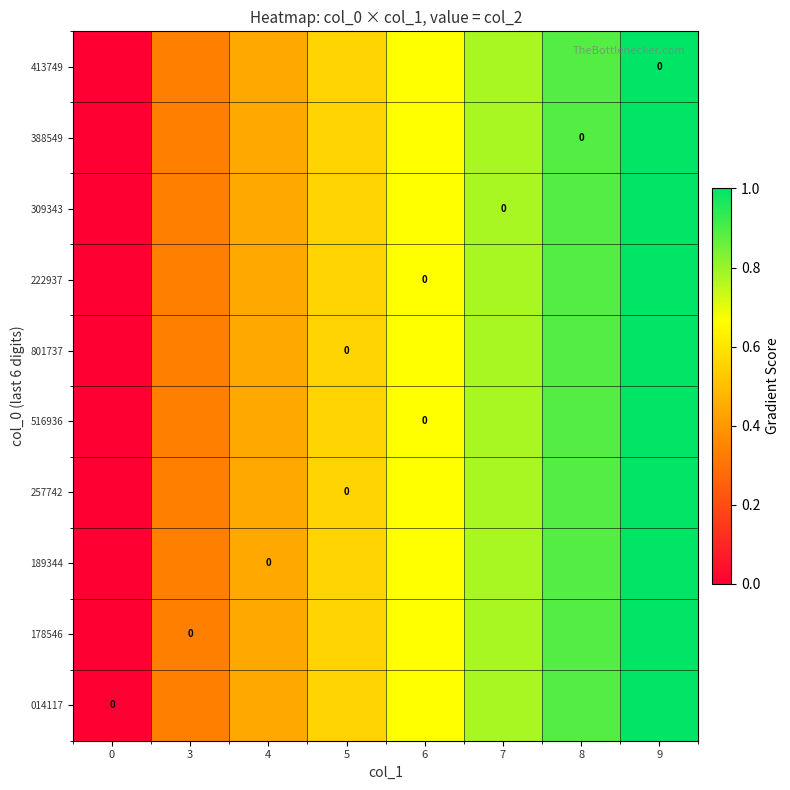

Reading left to right, transcribe all the data shown in this chart.

row_0: 0=0.0	3=0.3	4=0.4	5=0.6	6=0.7	7=0.8	8=0.9	9=1.0
row_1: 0=0.0	3=0.3	4=0.4	5=0.6	6=0.7	7=0.8	8=0.9	9=1.0
row_2: 0=0.0	3=0.3	4=0.4	5=0.6	6=0.7	7=0.8	8=0.9	9=1.0
row_3: 0=0.0	3=0.3	4=0.4	5=0.6	6=0.7	7=0.8	8=0.9	9=1.0
row_4: 0=0.0	3=0.3	4=0.4	5=0.6	6=0.7	7=0.8	8=0.9	9=1.0
row_5: 0=0.0	3=0.3	4=0.4	5=0.6	6=0.7	7=0.8	8=0.9	9=1.0
row_6: 0=0.0	3=0.3	4=0.4	5=0.6	6=0.7	7=0.8	8=0.9	9=1.0
row_7: 0=0.0	3=0.3	4=0.4	5=0.6	6=0.7	7=0.8	8=0.9	9=1.0
row_8: 0=0.0	3=0.3	4=0.4	5=0.6	6=0.7	7=0.8	8=0.9	9=1.0
row_9: 0=0.0	3=0.3	4=0.4	5=0.6	6=0.7	7=0.8	8=0.9	9=1.0